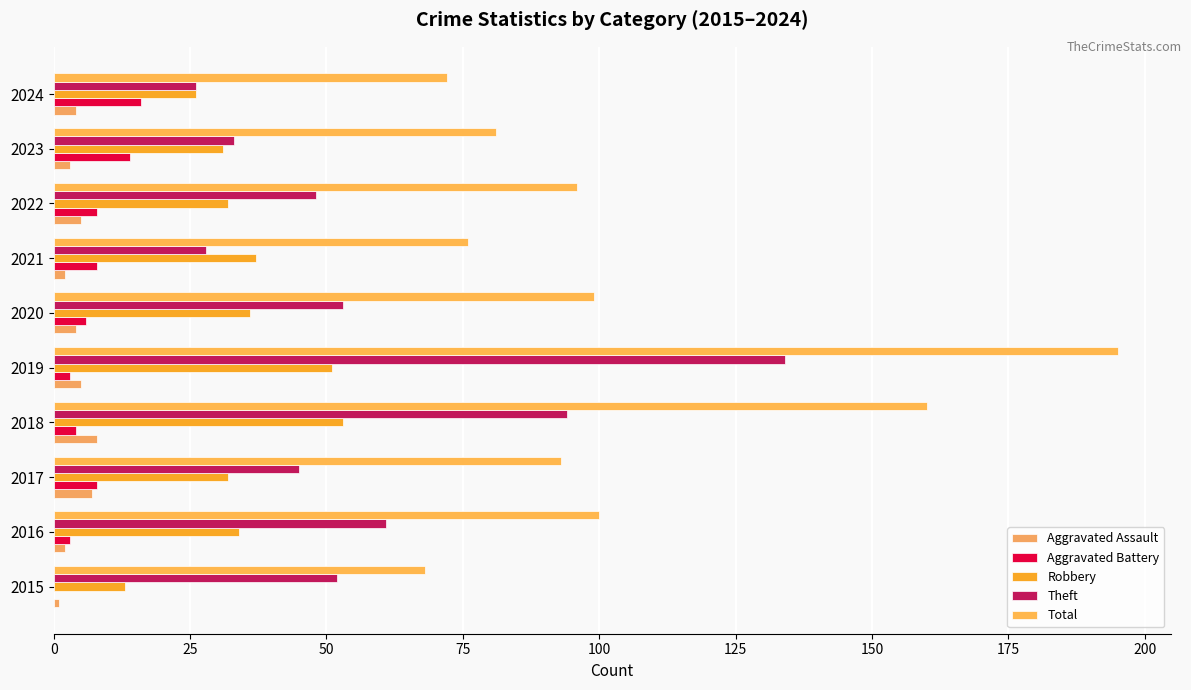

At how many categories does at least one series exceed 114?

2